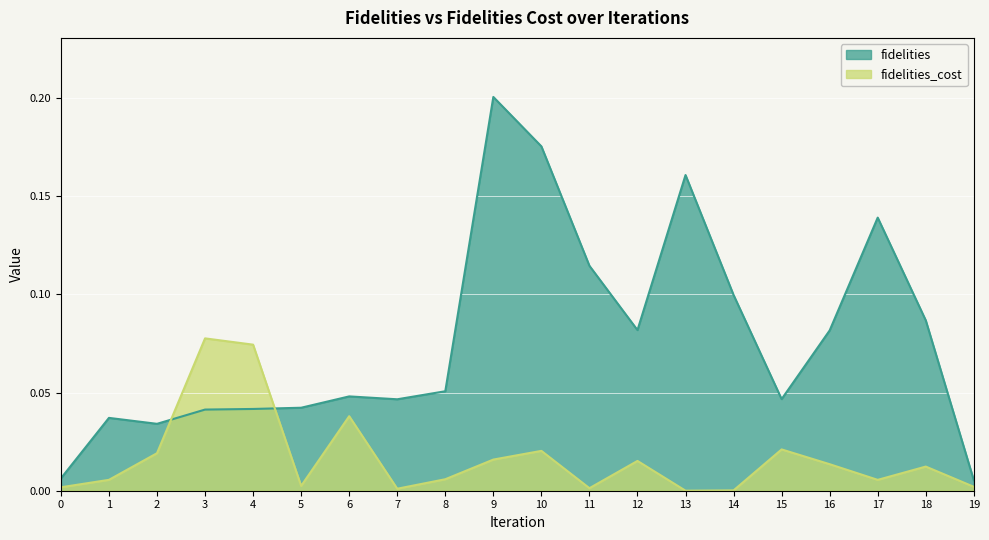

At which category does fidelities reach its first local valley?

2